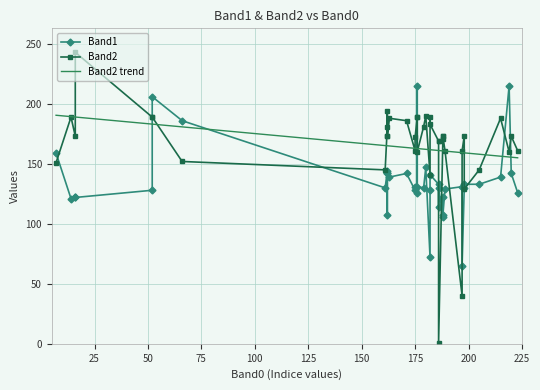

What value does the Band1 series have at 16?

122